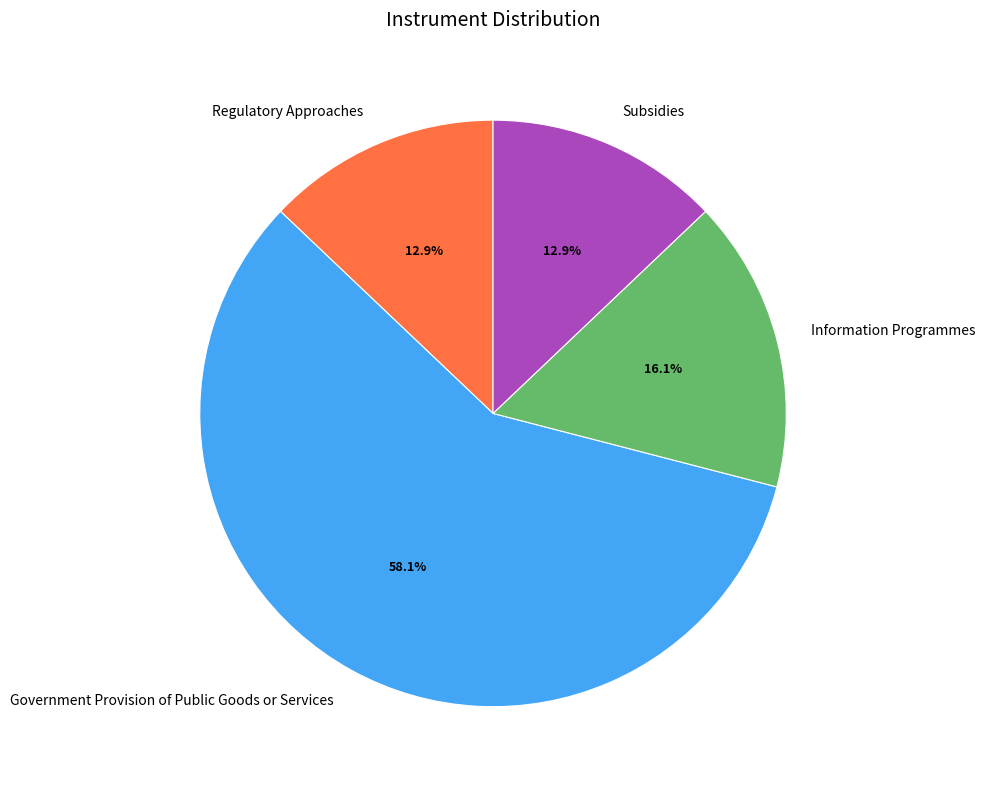

What portion of the pie excludes Information Programmes?

83.9%